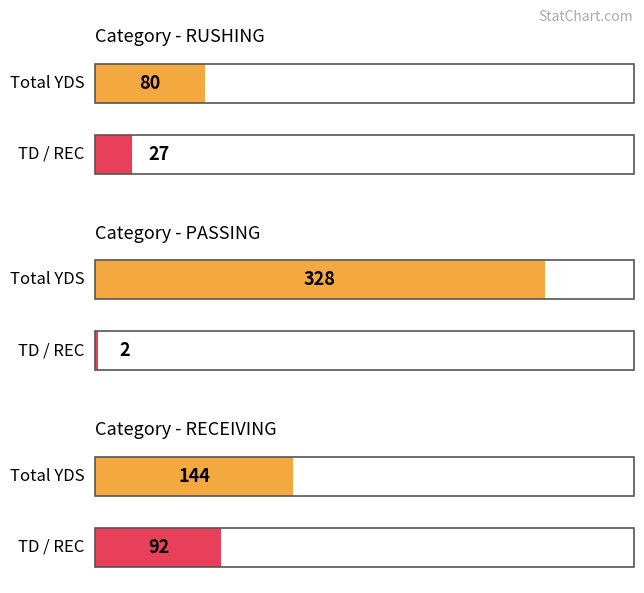

Reading left to right, list all the values displayed in this chart.

RUSHING: 80	27
PASSING: 328	2
RECEIVING: 144	92